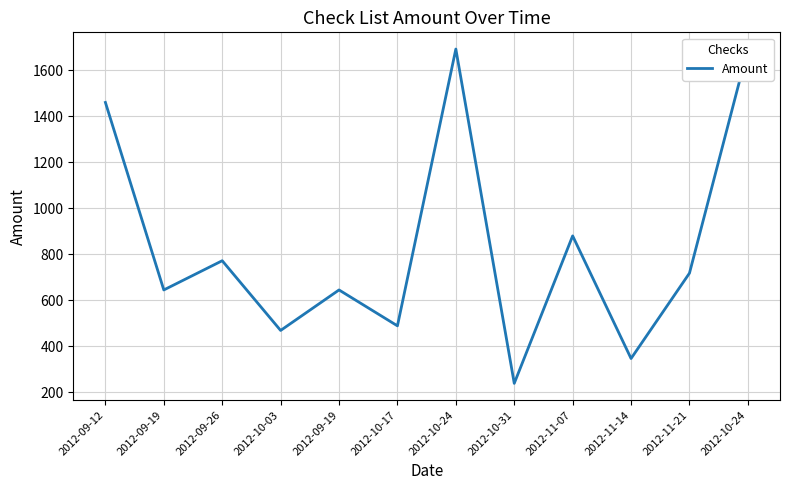

Which has a higher value, 2012-10-03 or 2012-09-26?

2012-09-26